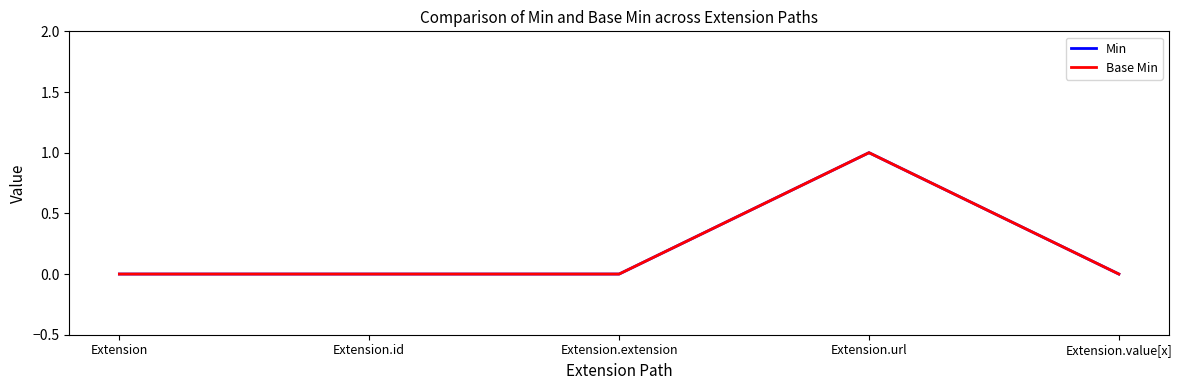

Is this an area chart (filled region under the line)?

No